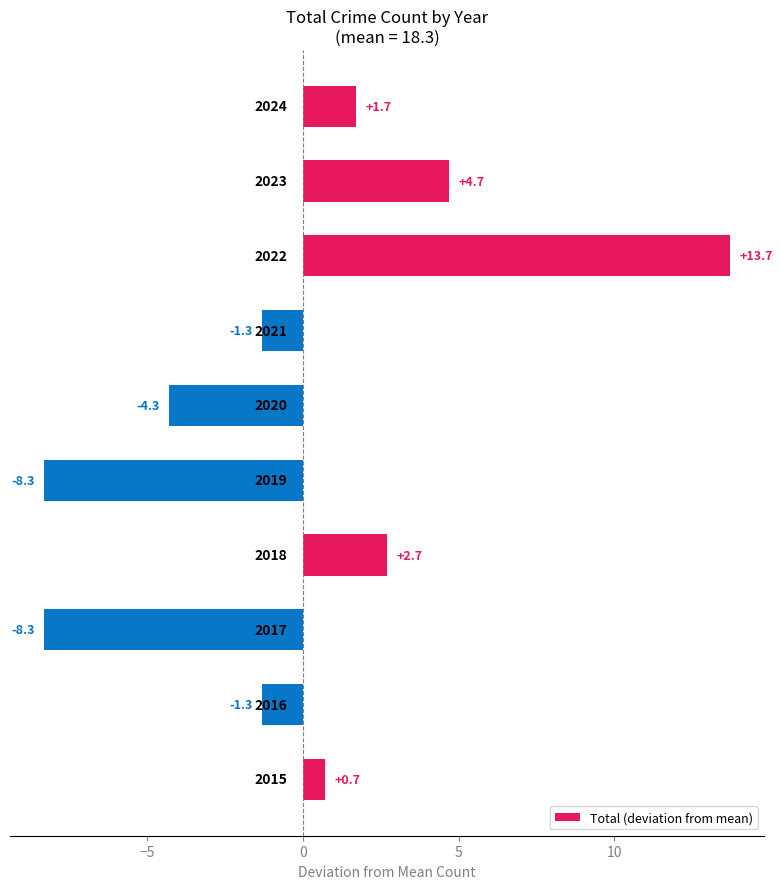

What is the smallest value displayed?

-8.3